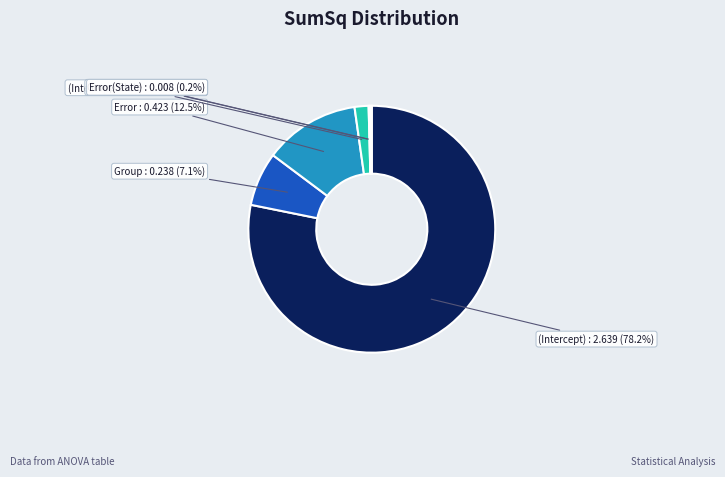

Does any single category account for the majority?

Yes